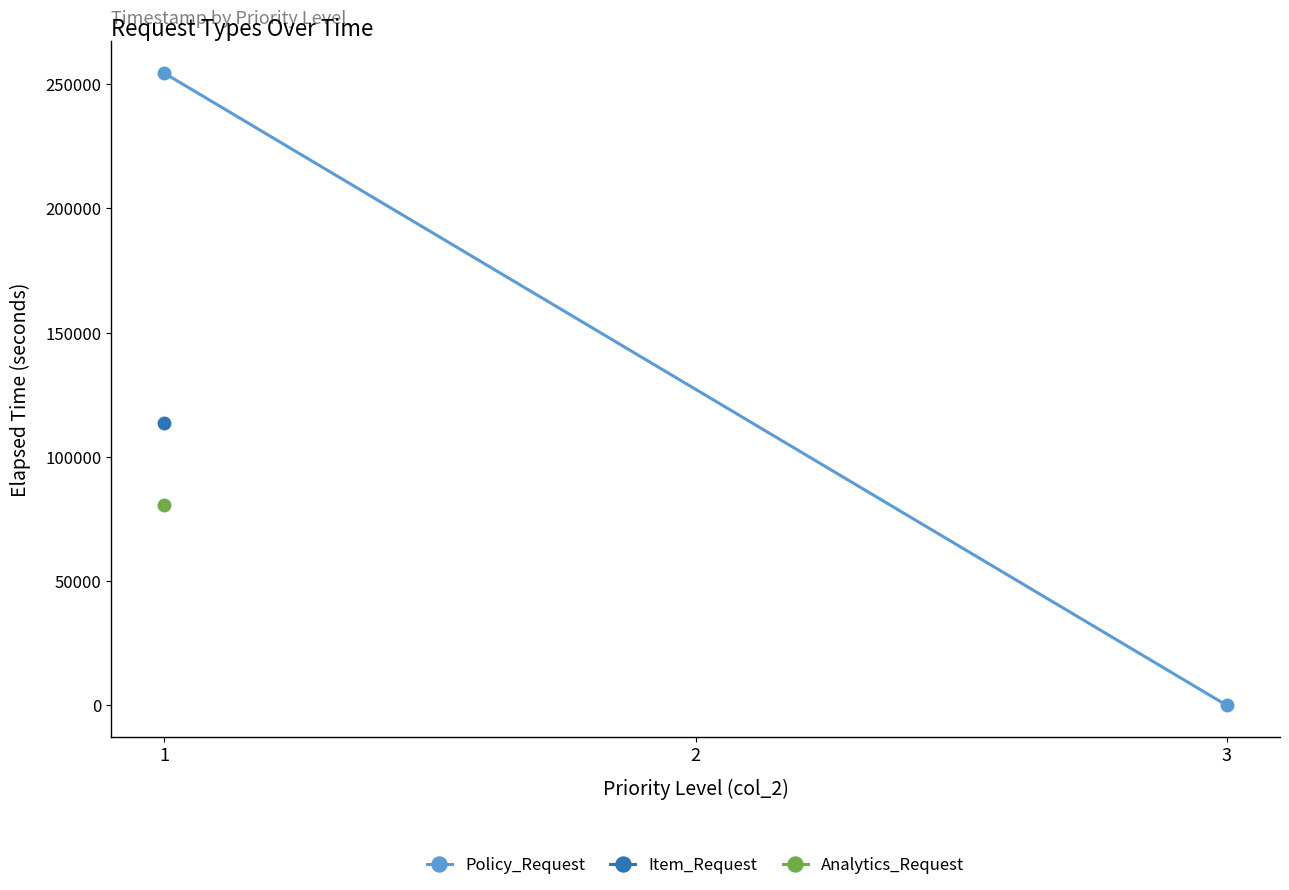

What is the average value?

127227.8